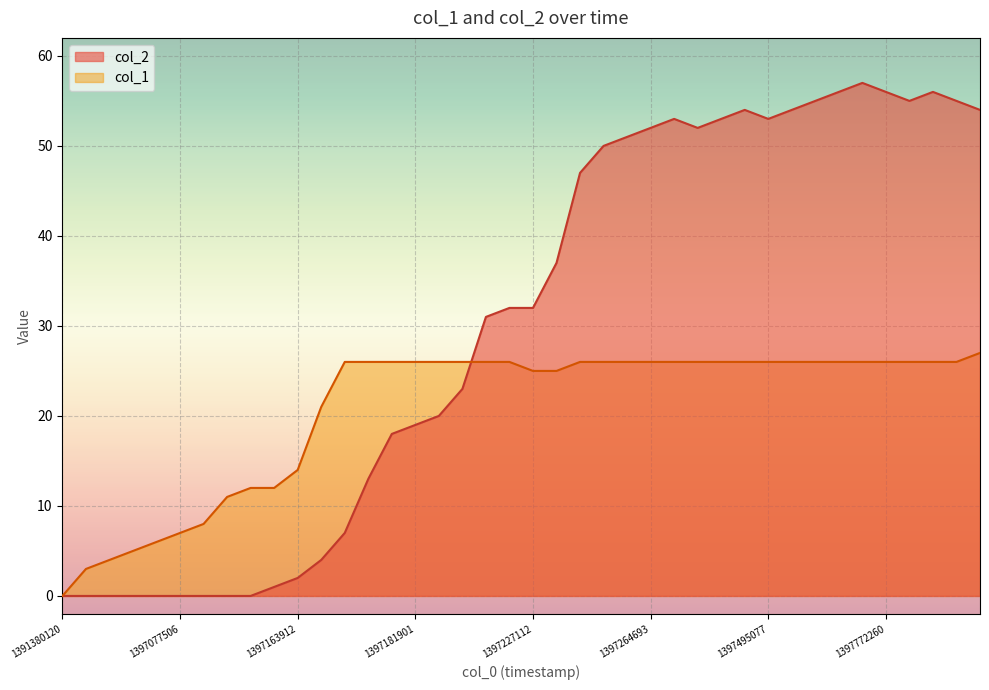

What is the difference between the second highest and second lowest values in the col_2 series?

56